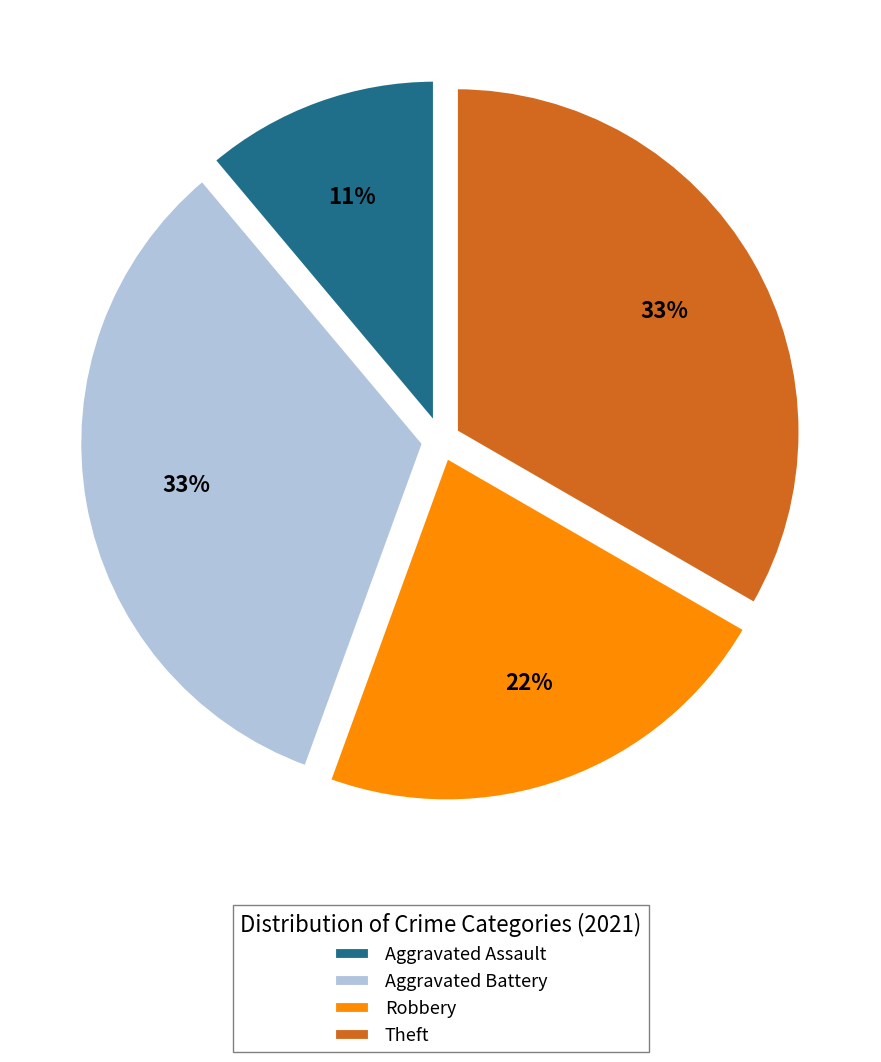

True or false: Aggravated Battery accounts for 39% of the total.

False